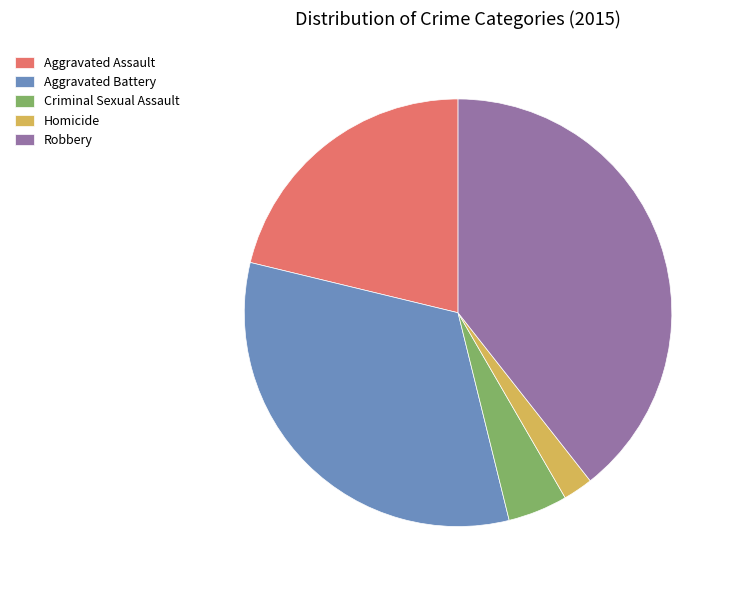

Rank the categories by value from lowest to highest.

Homicide, Criminal Sexual Assault, Aggravated Assault, Aggravated Battery, Robbery